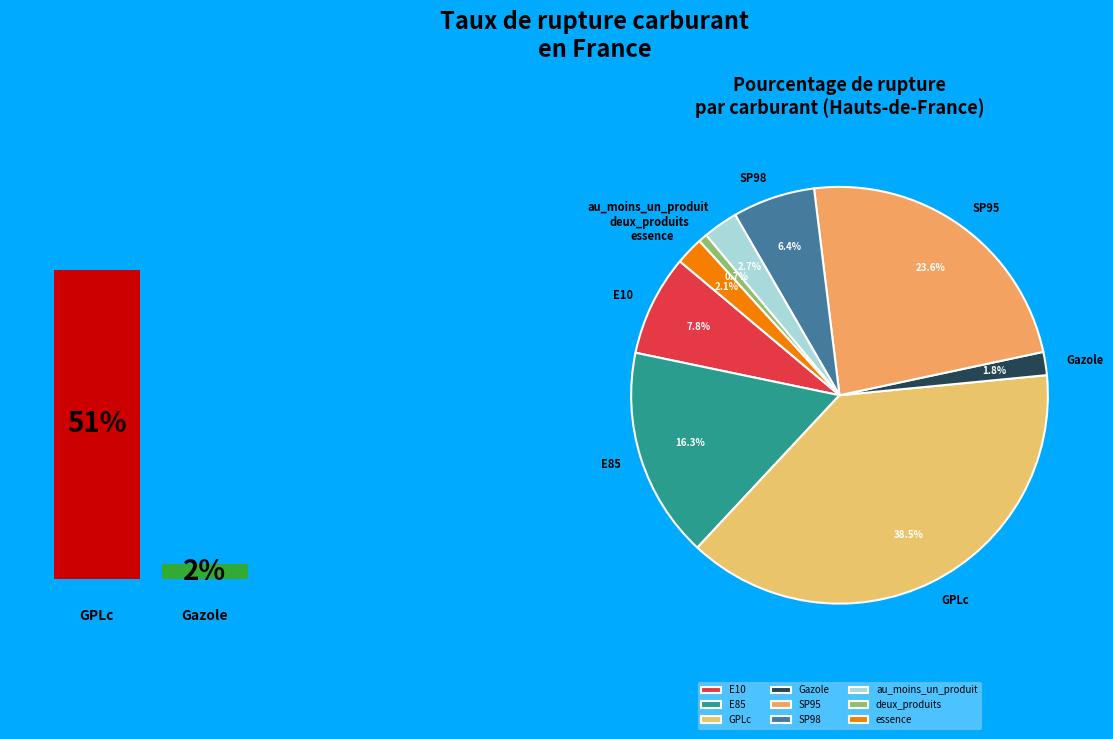

Which has a higher value, E85 or E10?

E85